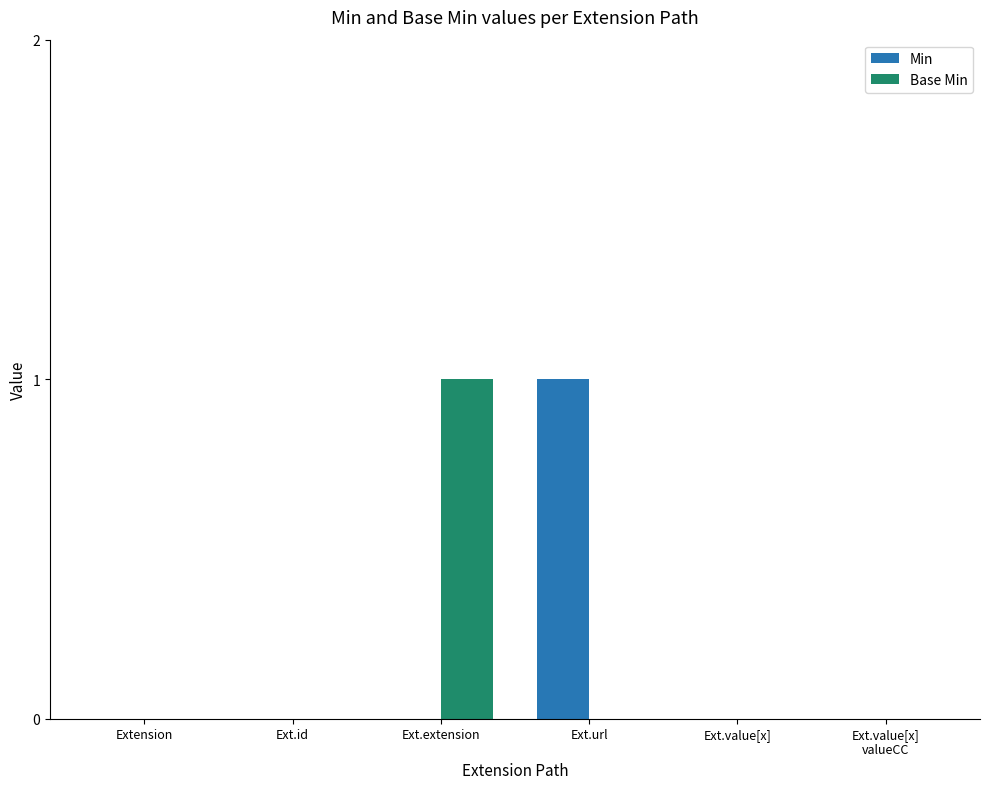

The Base Min series shows 0 at Ext.value[x]. True or false?

True